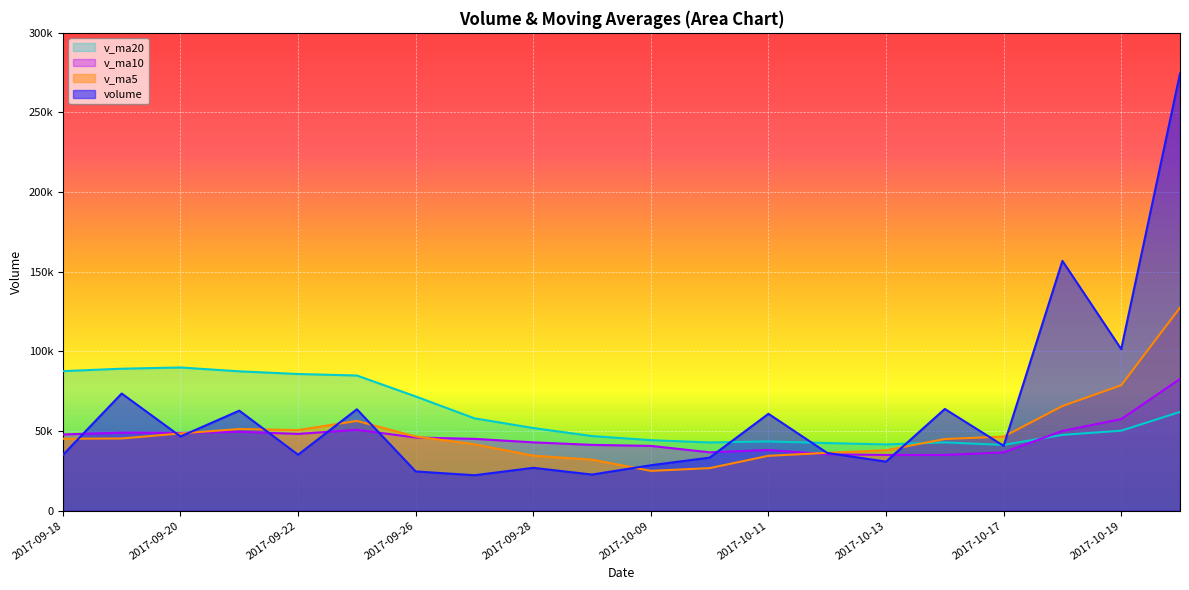

Reading right to left, transcribe all the data shown in this chart.

volume: 274466.9	101441.6	156854.7	40710.0	63877.6	30801.8	36242.0	60825.0	33312.3	28545.2	22687.3	26913.8	22261.1	24646.0	63677.4	35132.4	62809.1	46599.9	73565.9	35019.3
v_ma5: 127470.2	78737.1	65697.2	46491.3	45011.8	37945.3	36322.3	34456.7	26743.9	25010.7	32037.1	34526.1	41705.2	46573.0	56356.9	50625.3	51297.2	48499.6	45336.8	45175.5
v_ma10: 82707.7	57529.7	50077.0	36617.6	35011.2	34991.2	35424.2	38080.9	36658.4	40683.8	41331.2	42911.7	45102.4	45954.9	50766.2	48201.7	49520.7	48853.4	49002.5	47871.0
v_ma20: 62019.5	50220.7	47589.7	41286.2	42888.7	41596.4	42472.4	43467.2	42830.5	44277.4	46849.0	51887.1	57983.3	71708.8	84879.8	85809.6	87494.6	89912.2	89142.5	87624.6